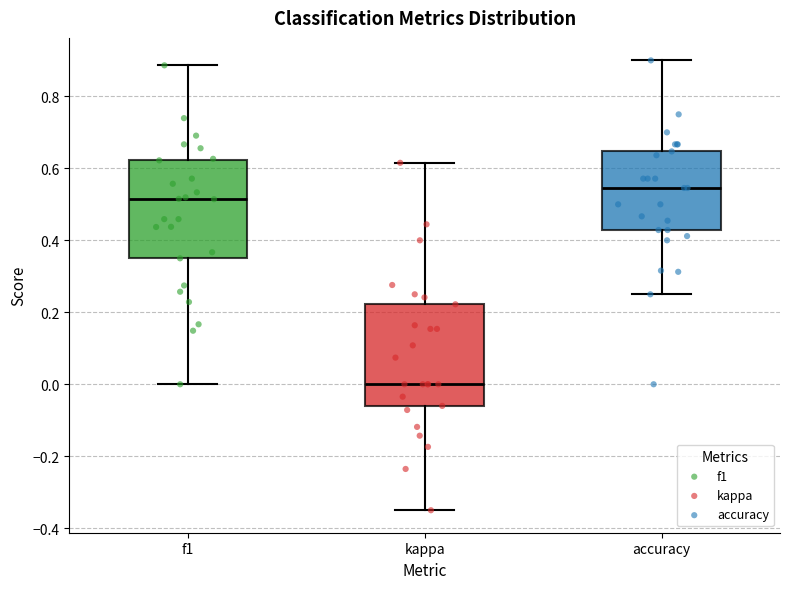

Where does the lower whisker of the box for kappa end on the y-axis? The values are not printed on the chart, so give them approximately, as read against the axis.

-0.34